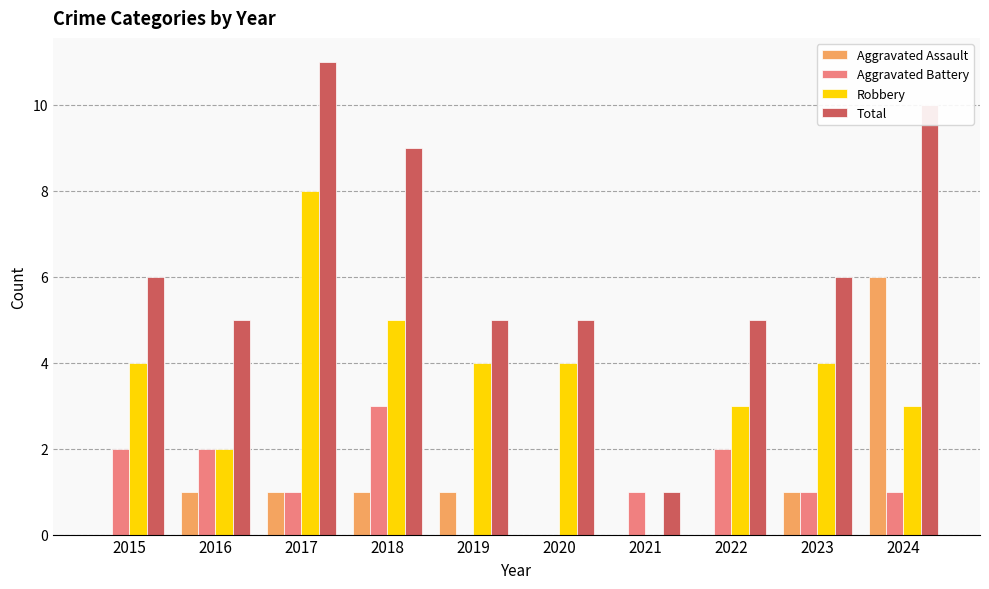

What is the sum of all Aggravated Battery values?

13